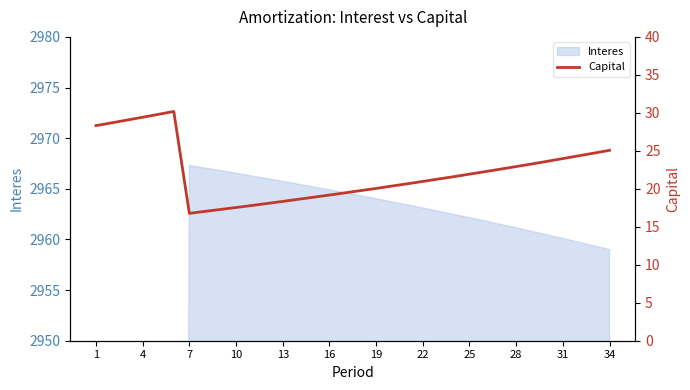

How many interior local valleys (lower than both neighbors) does the data have?

1